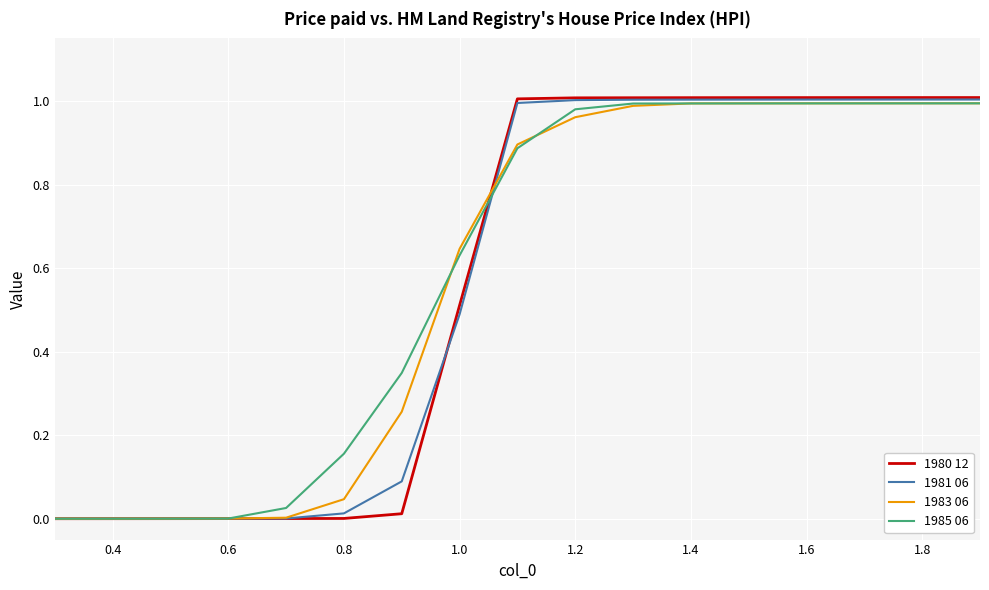

Which series has the largest range (max minus min)?

1980 12